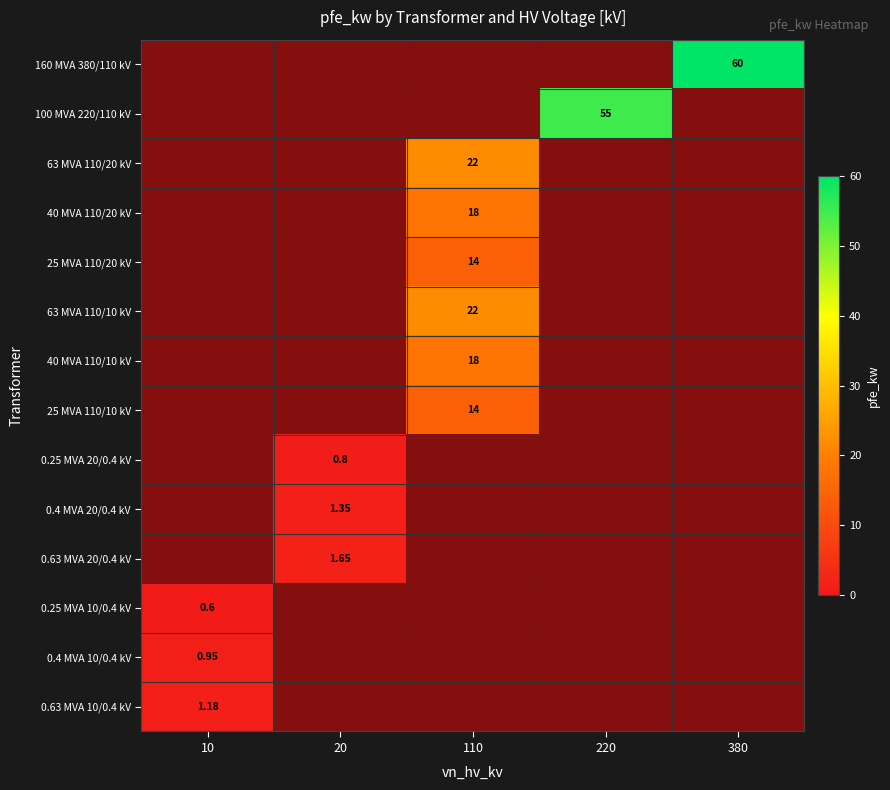

Rank the categories by 160 MVA 380/110 kV value from highest to lowest.

380, 10, 20, 110, 220